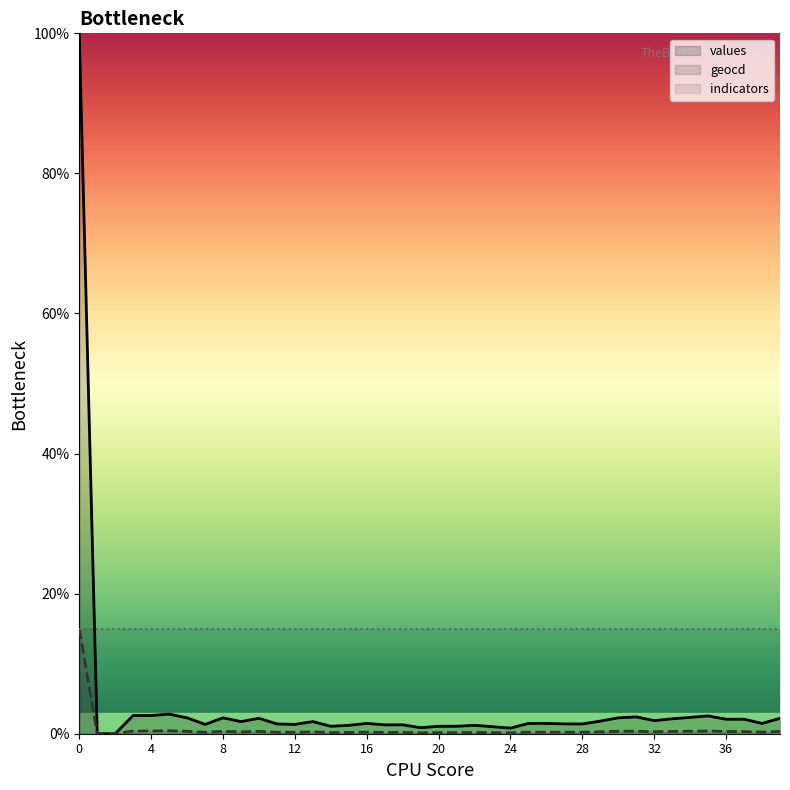

Read the geocd value at 31.

0.4